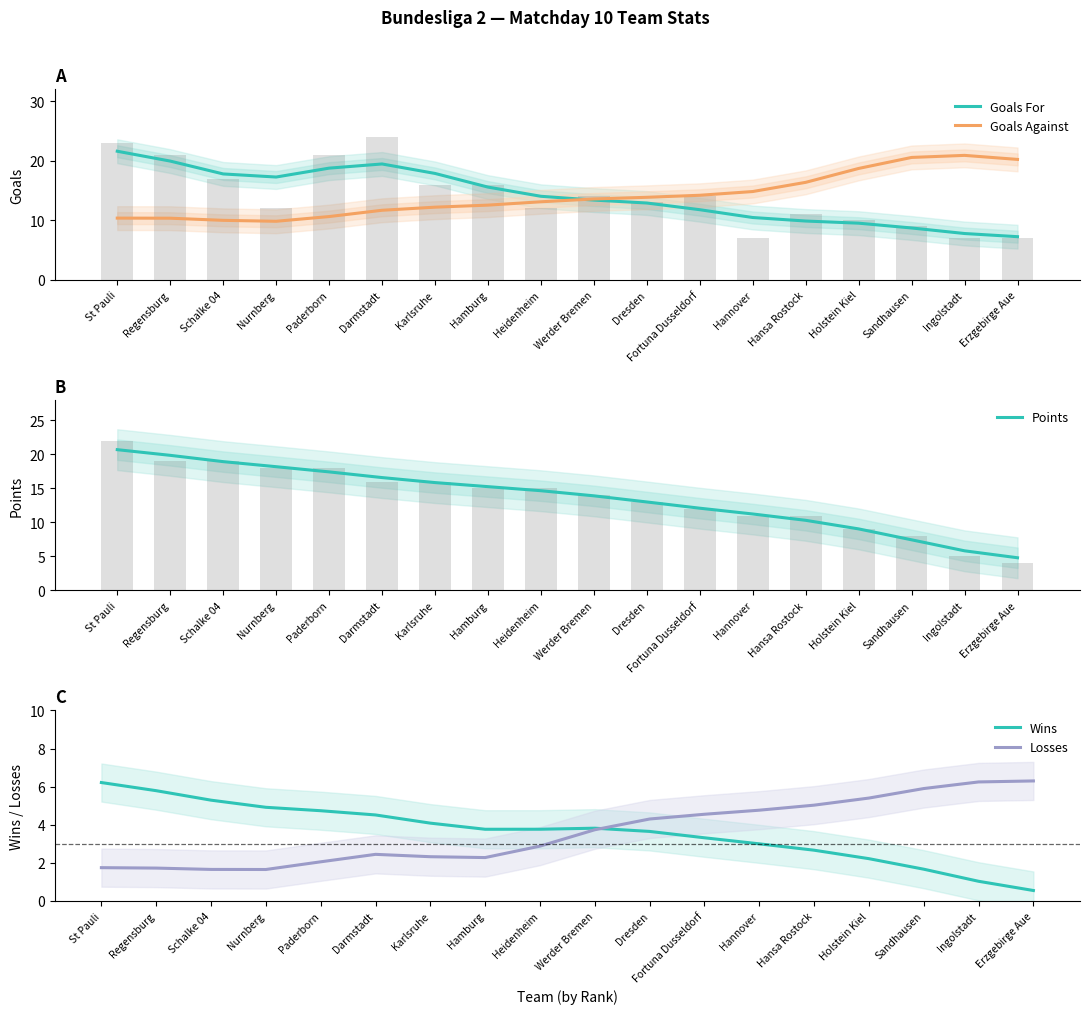

Reading right to left, transcribe all the data shown in this chart.

Goals For: Erzgebirge Aue=7.2	Ingolstadt=7.8	Sandhausen=8.7	Holstein Kiel=9.5	Hansa Rostock=9.9	Hannover=10.5	Fortuna Dusseldorf=11.8	Dresden=12.9	Werder Bremen=13.4	Heidenheim=14.0	Hamburg=15.6	Karlsruhe=17.9	Darmstadt=19.5	Paderborn=18.8	Nurnberg=17.3	Schalke 04=17.8	Regensburg=19.9	St Pauli=21.6
Goals Against: Erzgebirge Aue=20.2	Ingolstadt=20.9	Sandhausen=20.6	Holstein Kiel=18.7	Hansa Rostock=16.4	Hannover=14.8	Fortuna Dusseldorf=14.2	Dresden=13.9	Werder Bremen=13.6	Heidenheim=13.1	Hamburg=12.6	Karlsruhe=12.2	Darmstadt=11.7	Paderborn=10.6	Nurnberg=9.8	Schalke 04=10.0	Regensburg=10.4	St Pauli=10.4
Points: Erzgebirge Aue=4.8	Ingolstadt=5.8	Sandhausen=7.4	Holstein Kiel=9.0	Hansa Rostock=10.3	Hannover=11.2	Fortuna Dusseldorf=12.1	Dresden=13.0	Werder Bremen=13.9	Heidenheim=14.7	Hamburg=15.2	Karlsruhe=15.8	Darmstadt=16.6	Paderborn=17.4	Nurnberg=18.2	Schalke 04=18.9	Regensburg=19.9	St Pauli=20.7
Wins: Erzgebirge Aue=0.5	Ingolstadt=1.0	Sandhausen=1.7	Holstein Kiel=2.2	Hansa Rostock=2.7	Hannover=3.0	Fortuna Dusseldorf=3.3	Dresden=3.7	Werder Bremen=3.8	Heidenheim=3.8	Hamburg=3.8	Karlsruhe=4.1	Darmstadt=4.5	Paderborn=4.7	Nurnberg=4.9	Schalke 04=5.3	Regensburg=5.8	St Pauli=6.2
Losses: Erzgebirge Aue=6.3	Ingolstadt=6.2	Sandhausen=5.9	Holstein Kiel=5.4	Hansa Rostock=5.0	Hannover=4.8	Fortuna Dusseldorf=4.6	Dresden=4.3	Werder Bremen=3.7	Heidenheim=2.9	Hamburg=2.3	Karlsruhe=2.3	Darmstadt=2.4	Paderborn=2.1	Nurnberg=1.7	Schalke 04=1.7	Regensburg=1.7	St Pauli=1.7